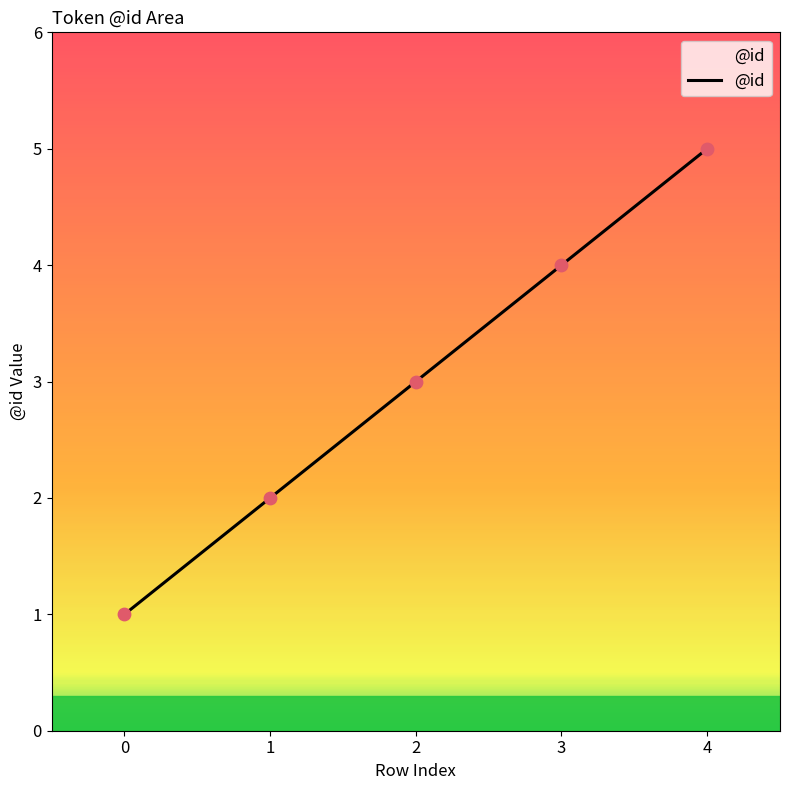

What is the change in value from 3 to 4?

+1